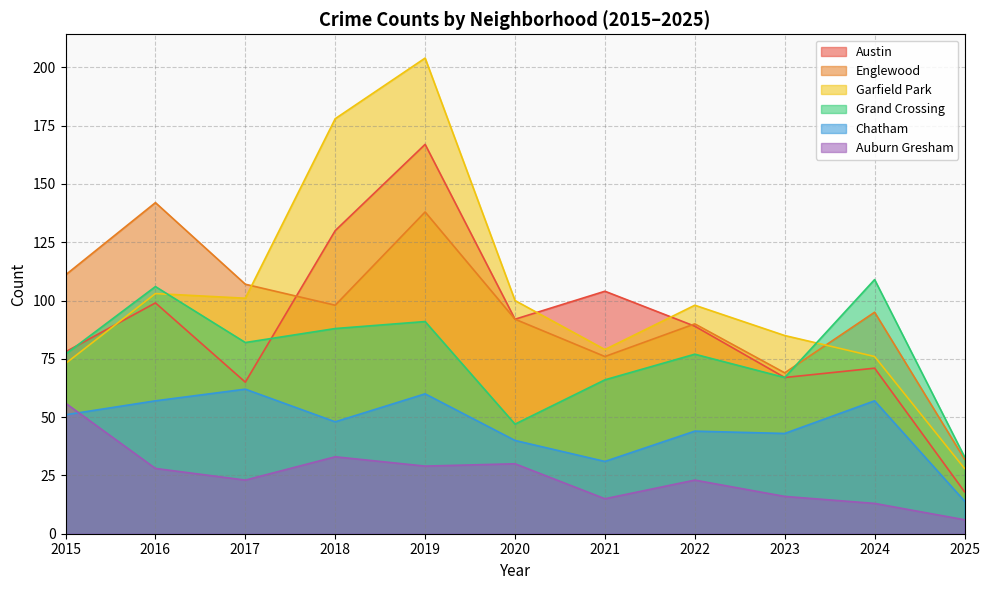

How many lines are shown in the chart?

6